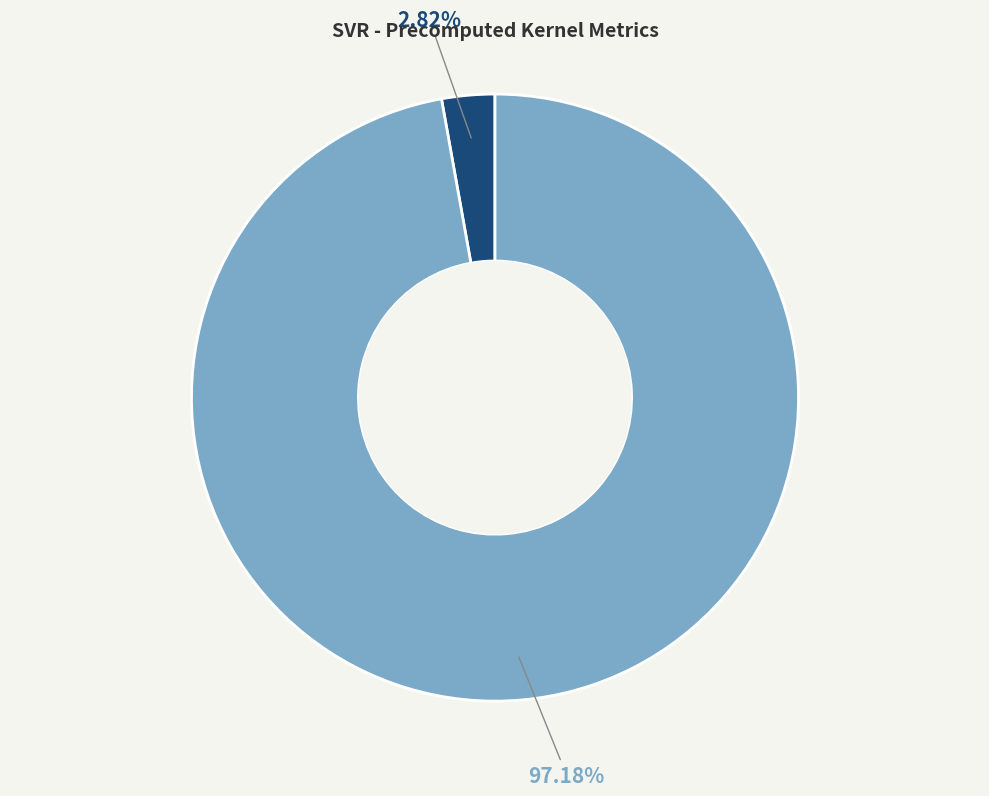

To the nearest percent, what is the difference between the largest and smallest slice percentages?

94%